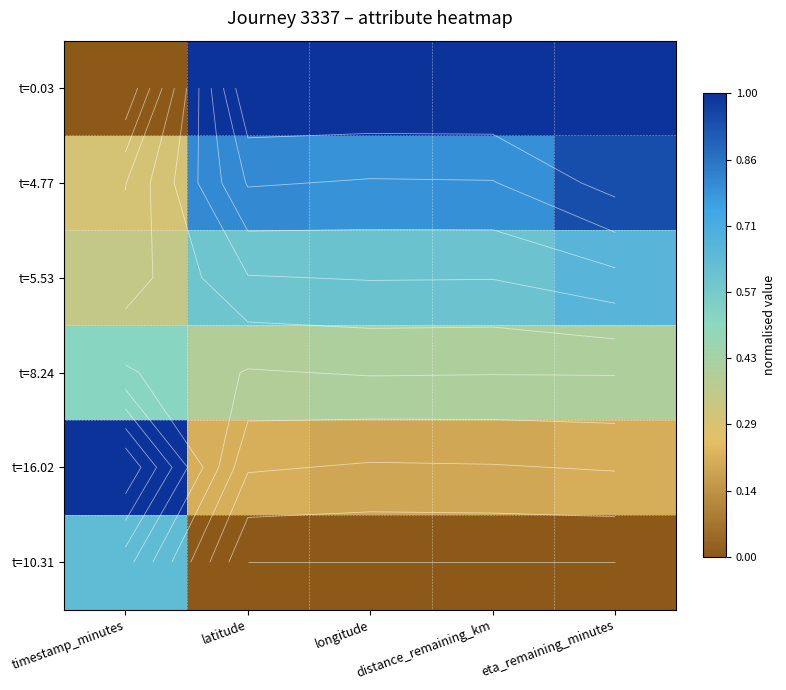

True or false: t=16.02 has a value of 0.1 at longitude.

False